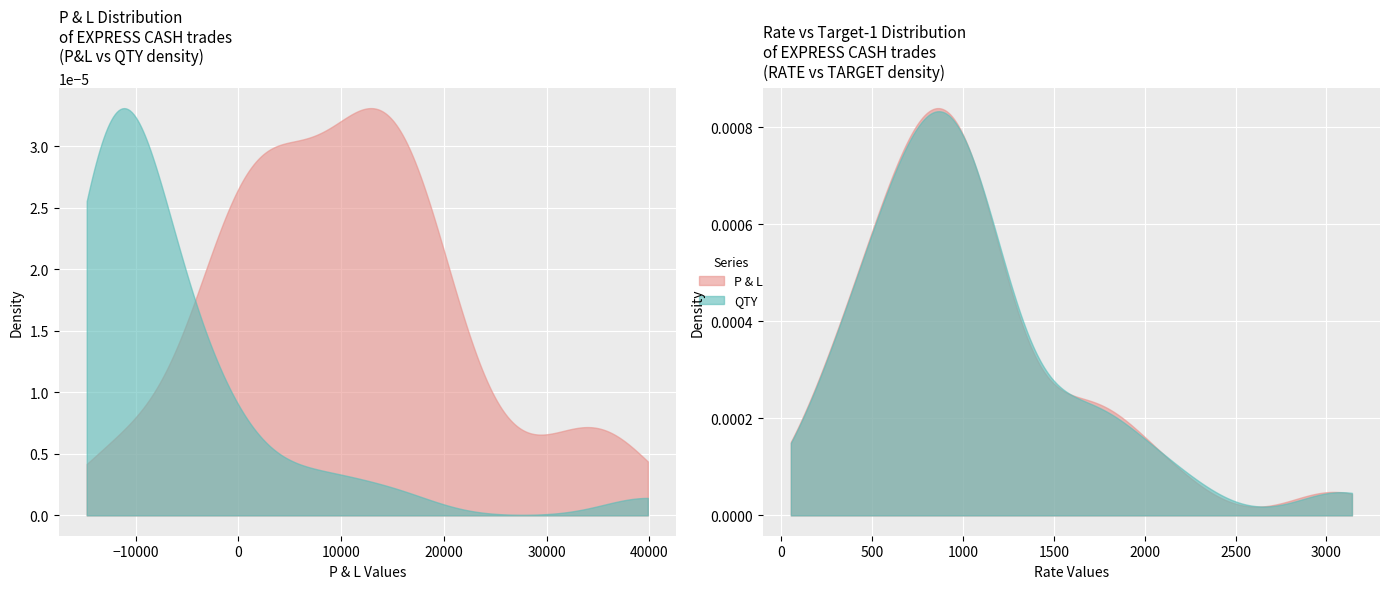

What is the value of the P & L point at the 34th from the left?

34632.0